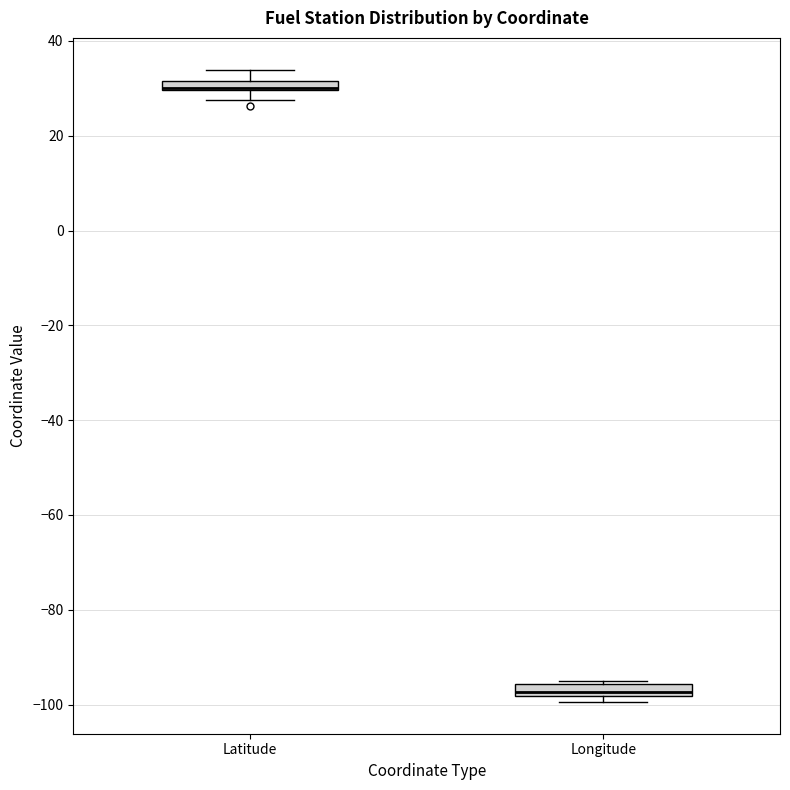

Where is the lower edge of the box for Longitude on the y-axis? The values are not printed on the chart, so give them approximately, as read against the axis.

-98